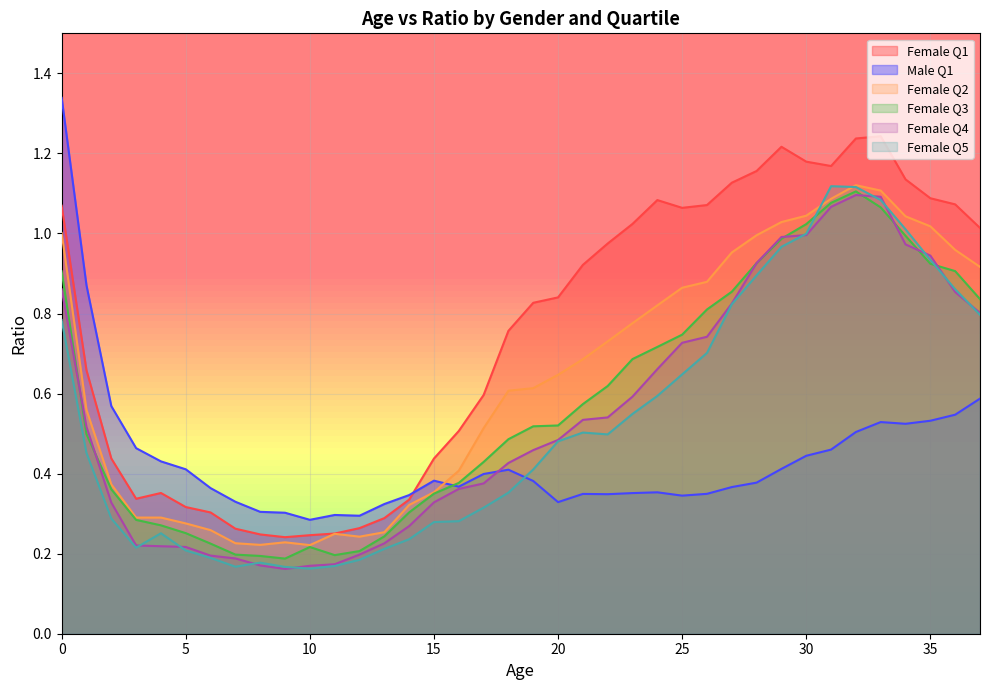

How many lines are shown in the chart?

6